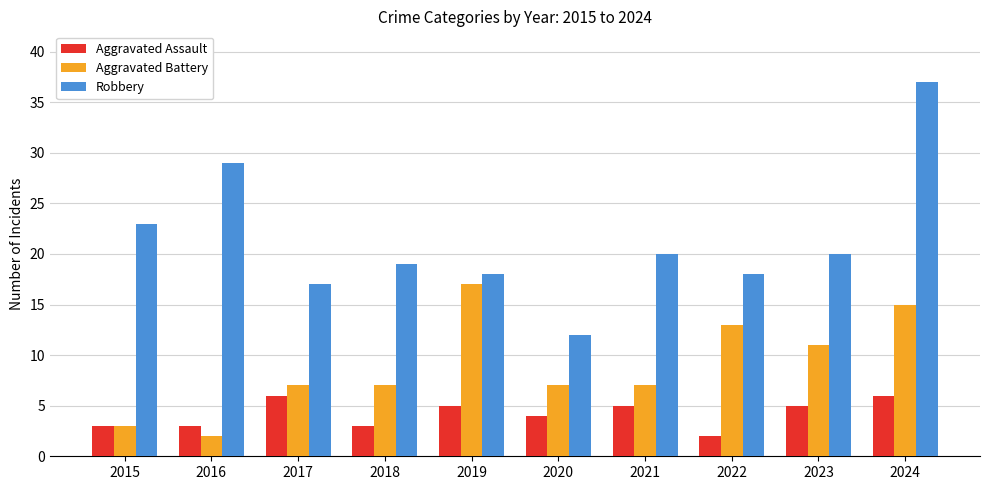

Rank the series by their maximum value, from lowest to highest.

Aggravated Assault, Aggravated Battery, Robbery